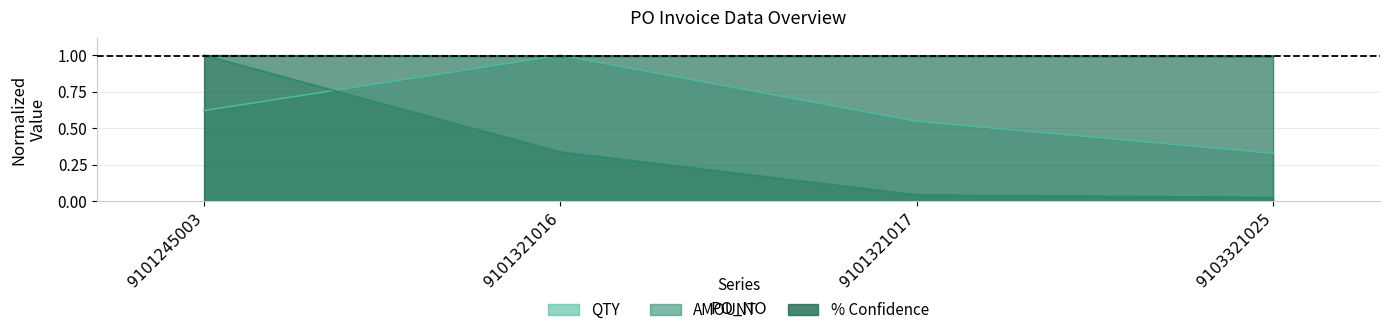

Count the number of categories in the chart.

4